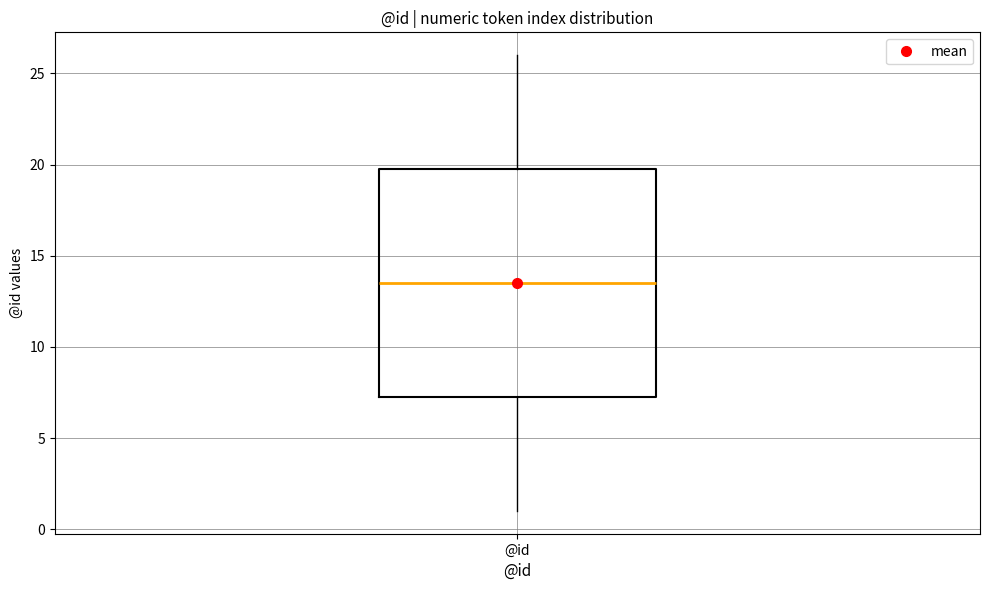

Read this box plot against the y-axis: the position of the median line, the range covered by the box, and the ends of both whiskers. The values are not printed on the chart, so give them approximately, as read against the axis.

median 13.5, box 7.5 to 20.0, whiskers 1.0 to 26.0